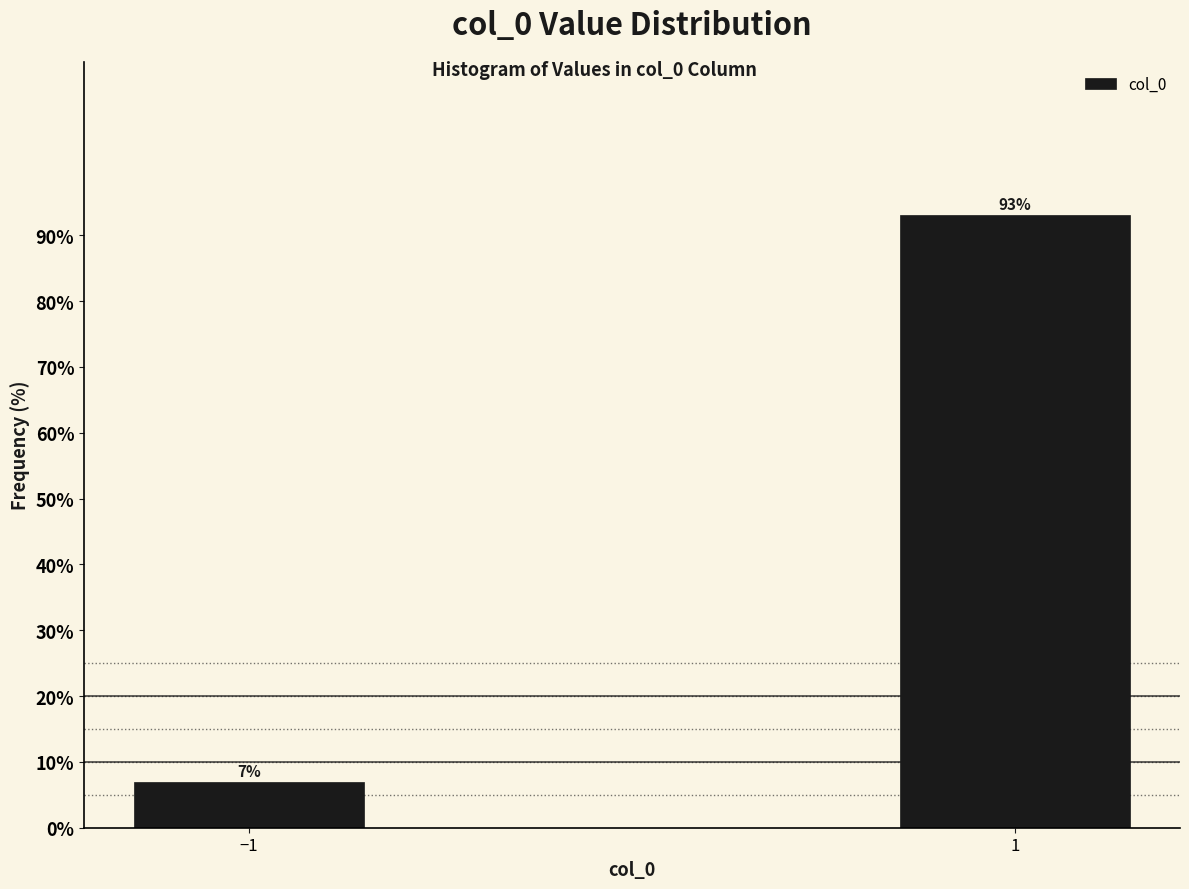

What is the approximate value at 1?

93.1